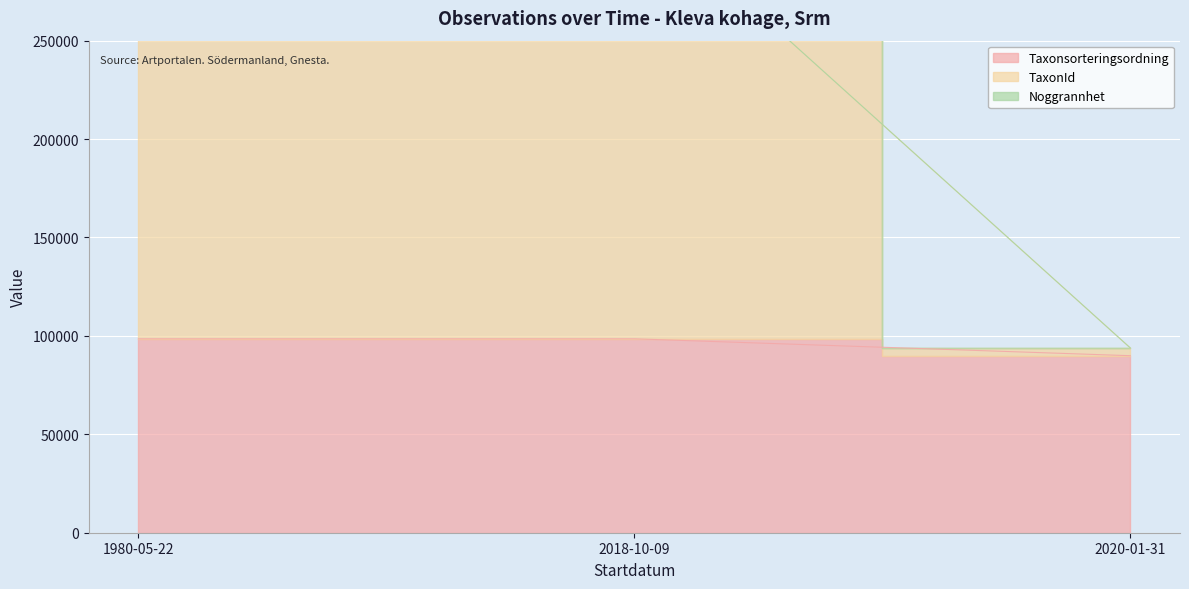

The value of TaxonId at 2020-01-31 is 31614. True or false?

False